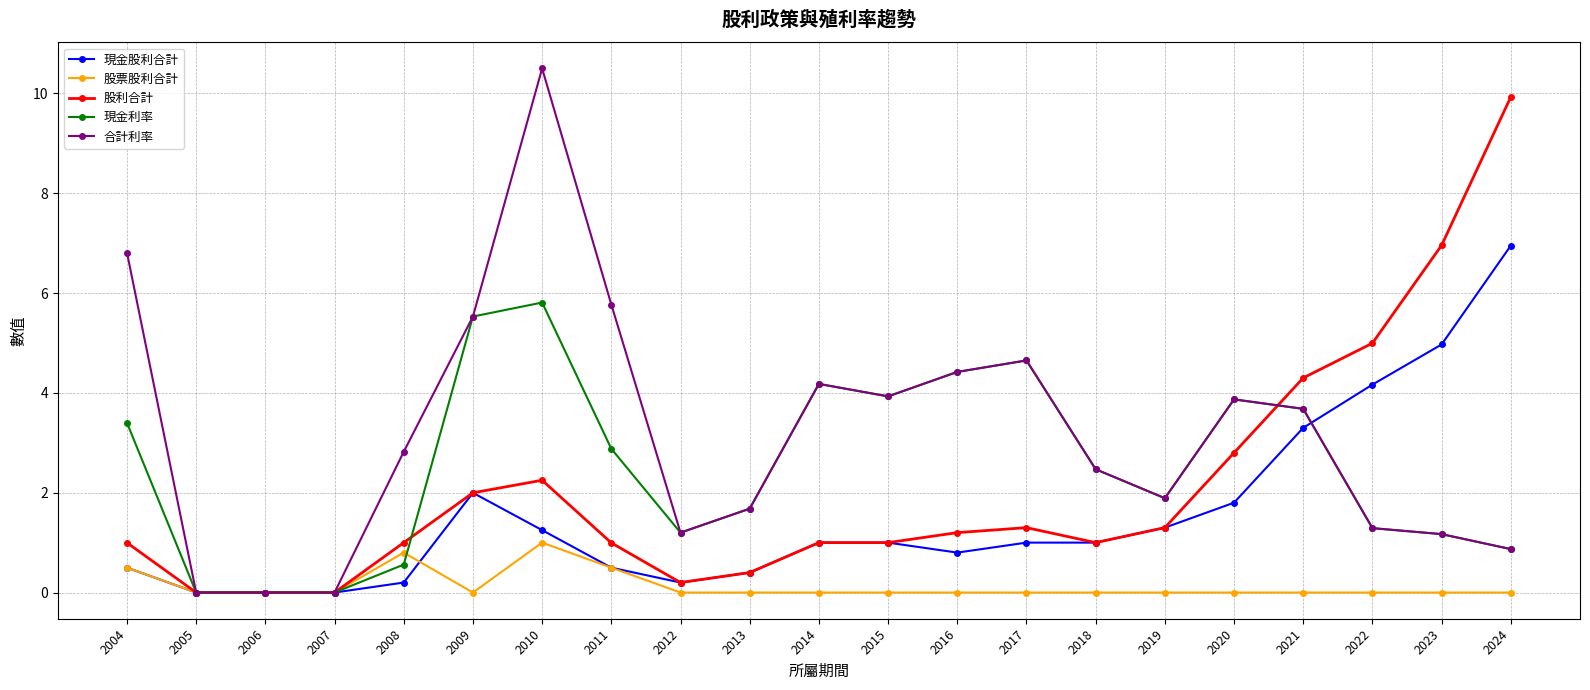

At which category does the chart reach its peak across all series?

2010